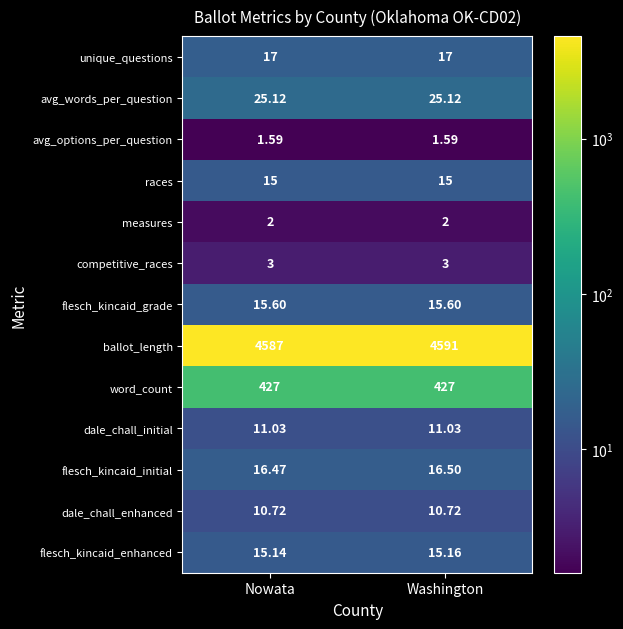

At Washington, list the series in order from largest to smallest.

ballot_length, word_count, avg_words_per_question, unique_questions, flesch_kincaid_initial, flesch_kincaid_grade, flesch_kincaid_enhanced, races, dale_chall_initial, dale_chall_enhanced, competitive_races, measures, avg_options_per_question